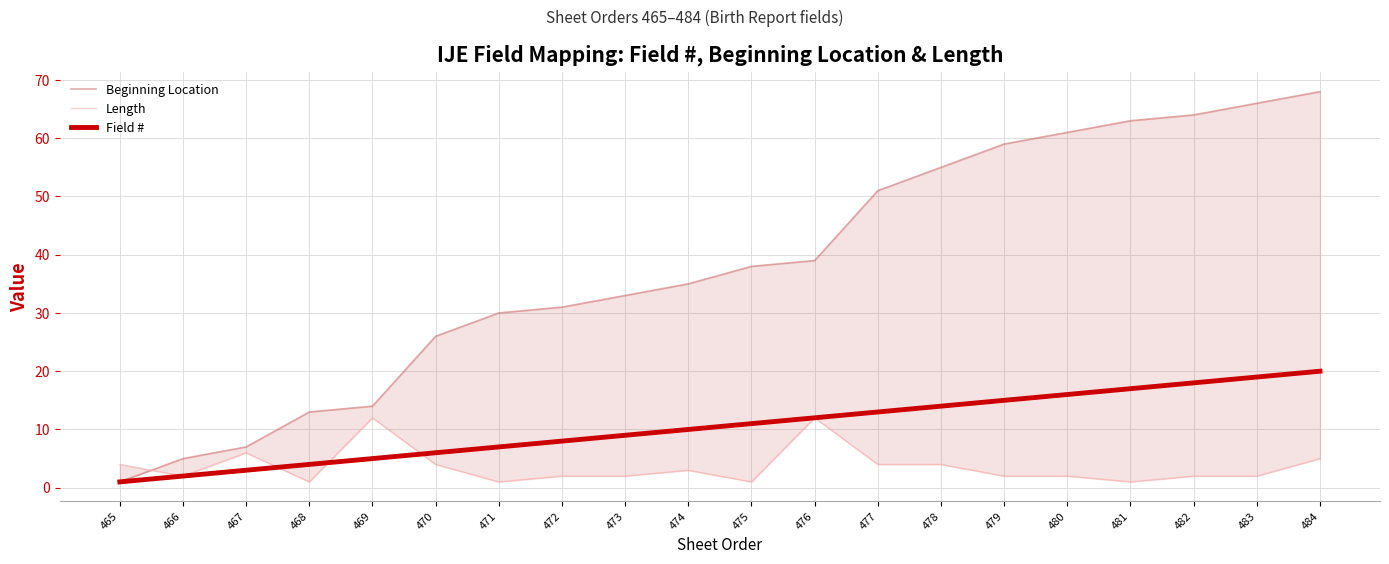

Which series changed the most between 466 and 468?

Beginning Location